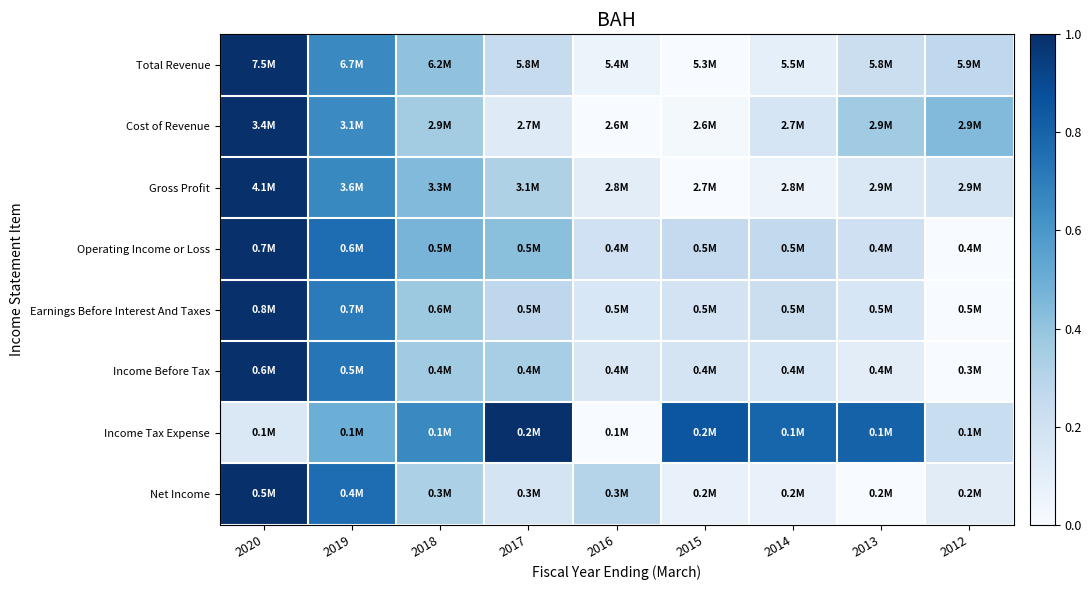

What is the maximum value shown in the chart?

1.0